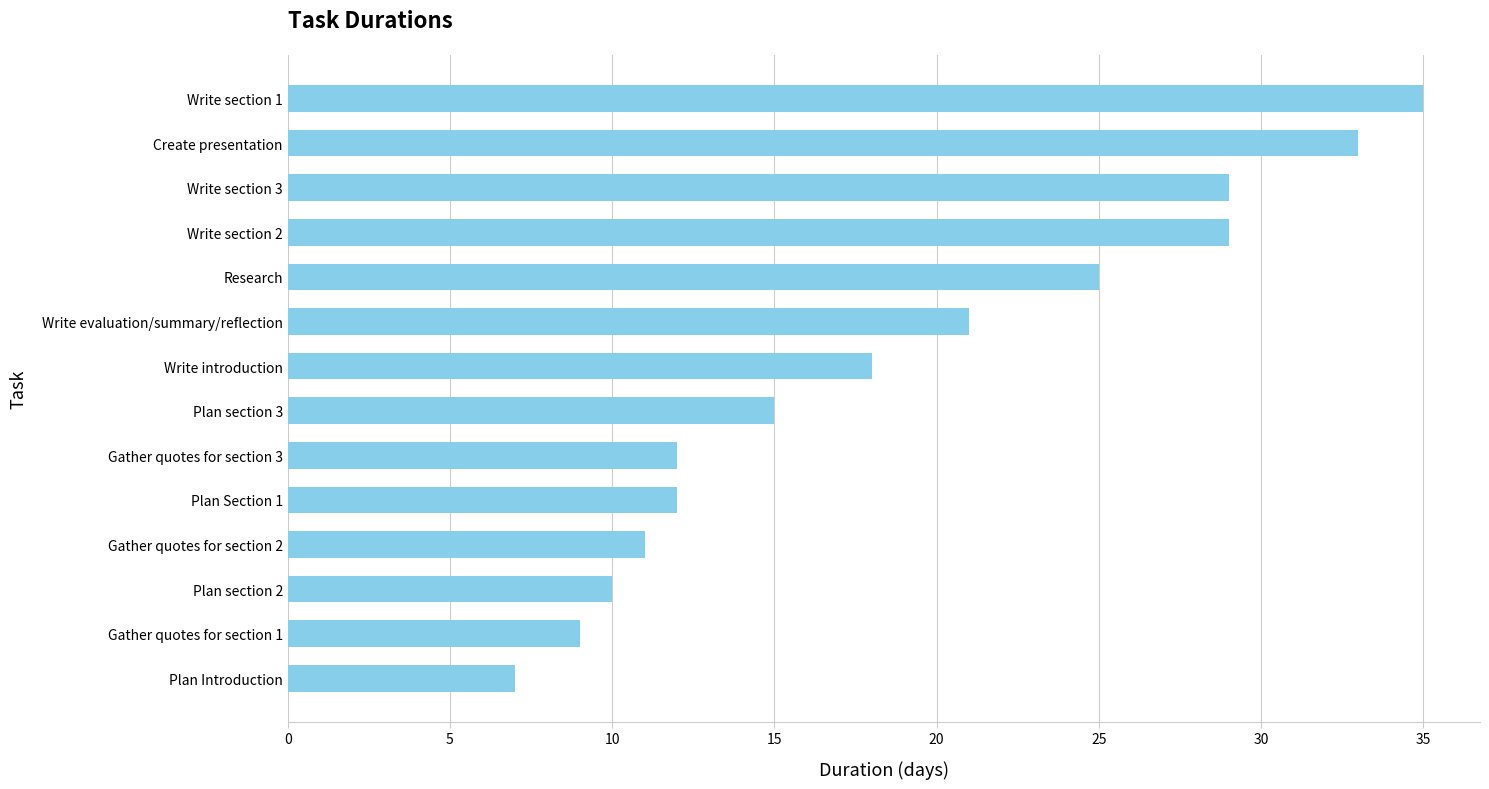

What is the change in value from Gather quotes for section 1 to Gather quotes for section 2?

+2